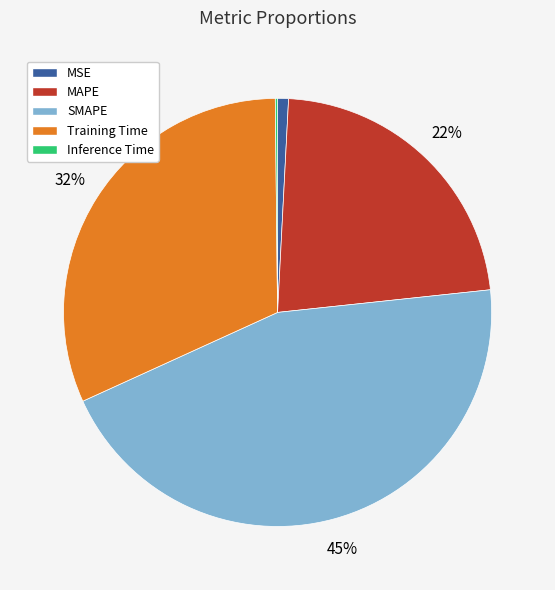

To the nearest percent, what is the difference between the largest and smallest slice percentages?

45%